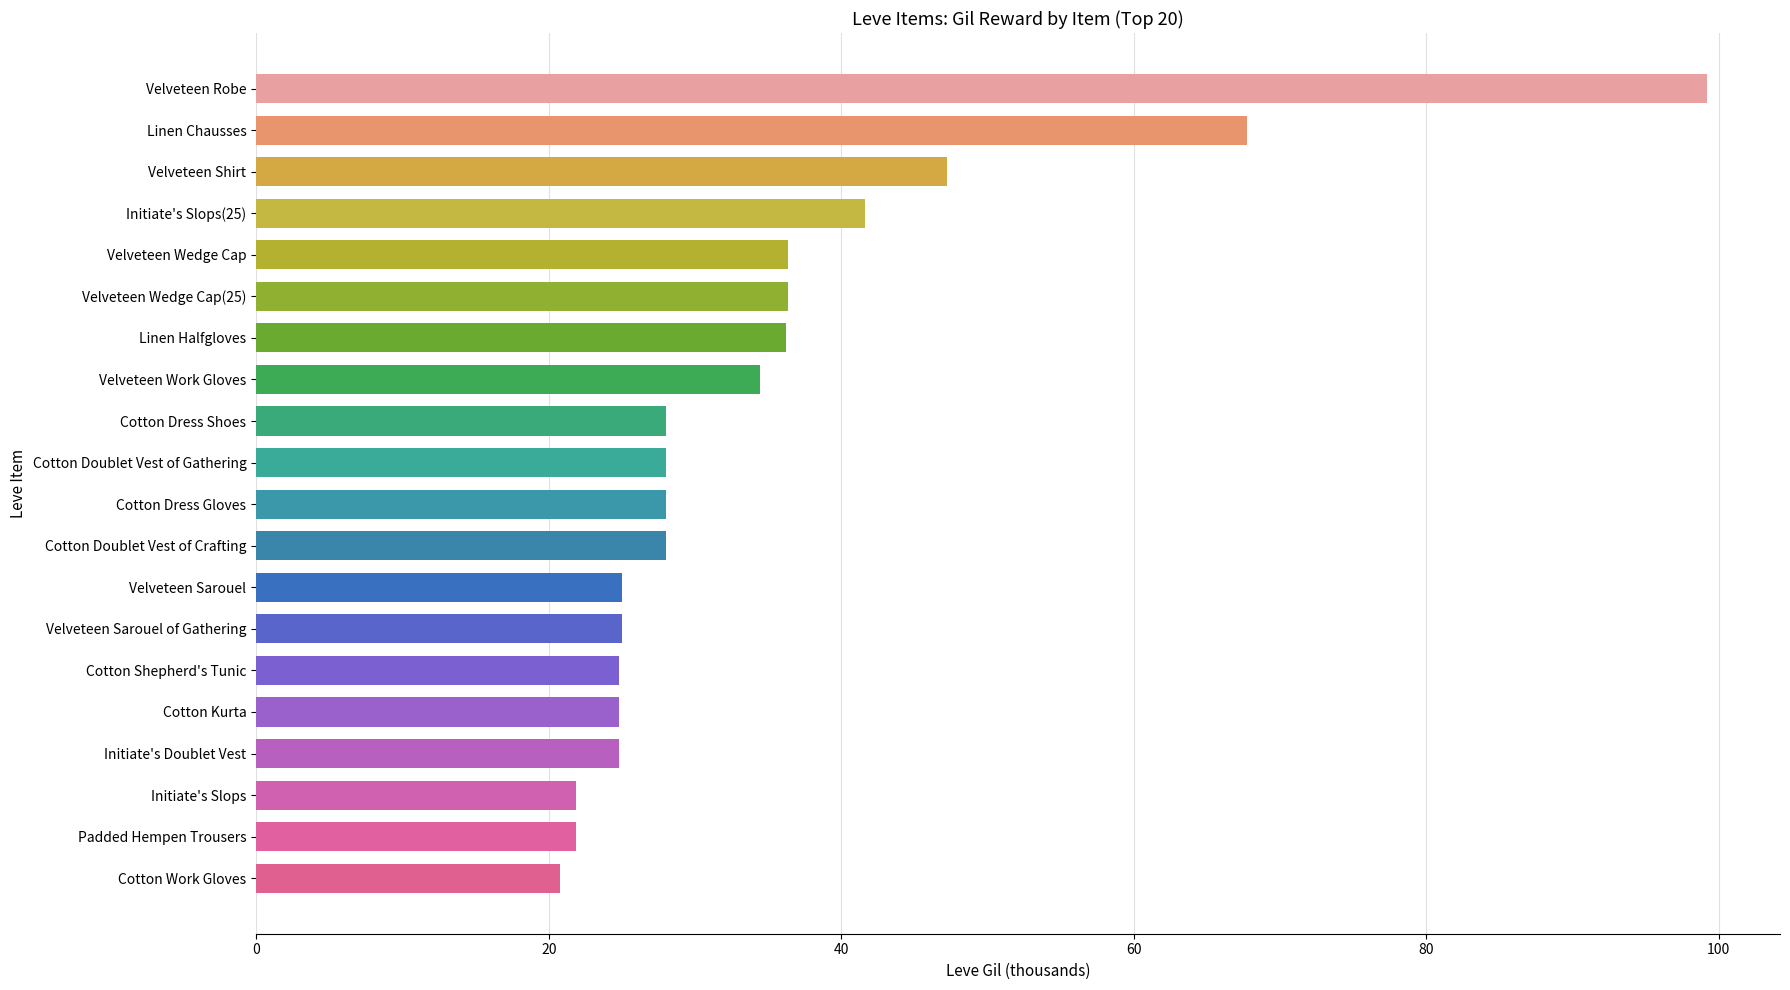

How many categories are shown in the chart?

20